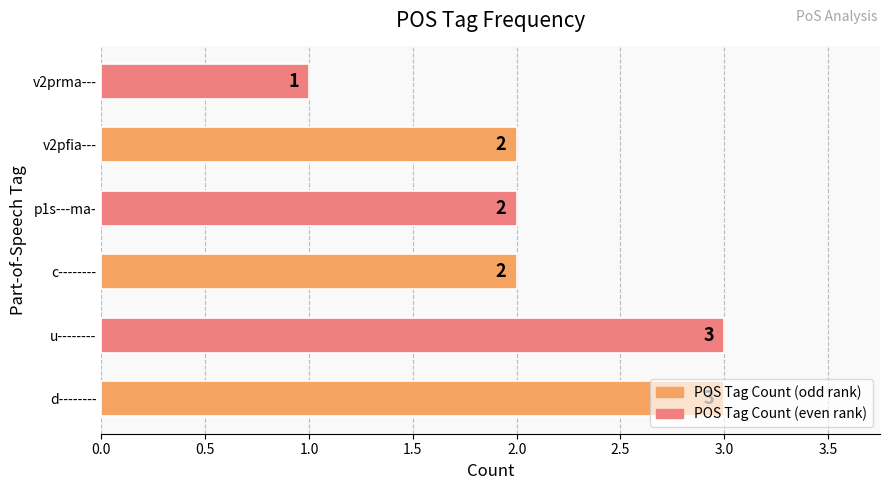

What is the difference between the maximum and second lowest values?

1